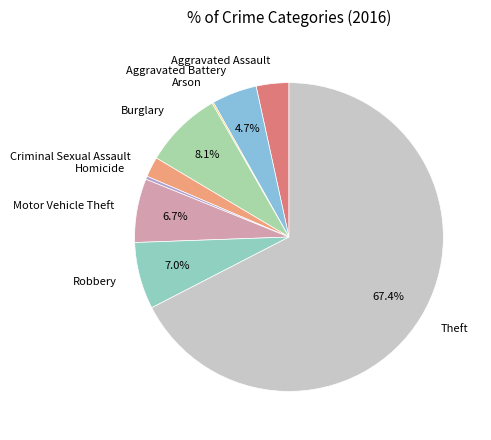

Between Aggravated Assault and Aggravated Battery, which is larger?

Aggravated Battery